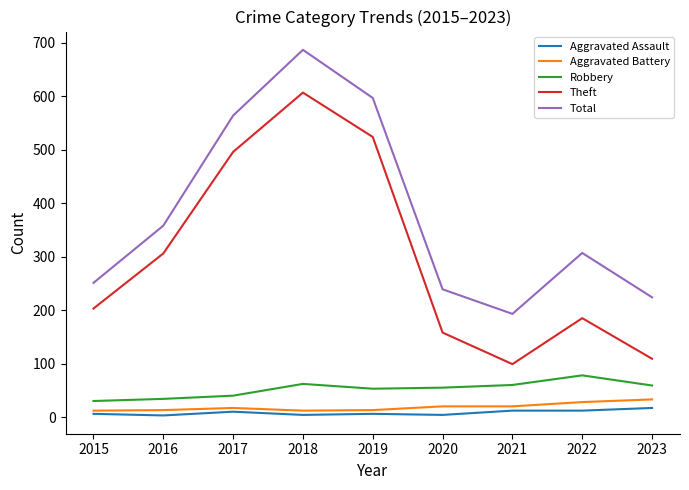

What is the difference between the maximum and minimum values in the Total series?

494